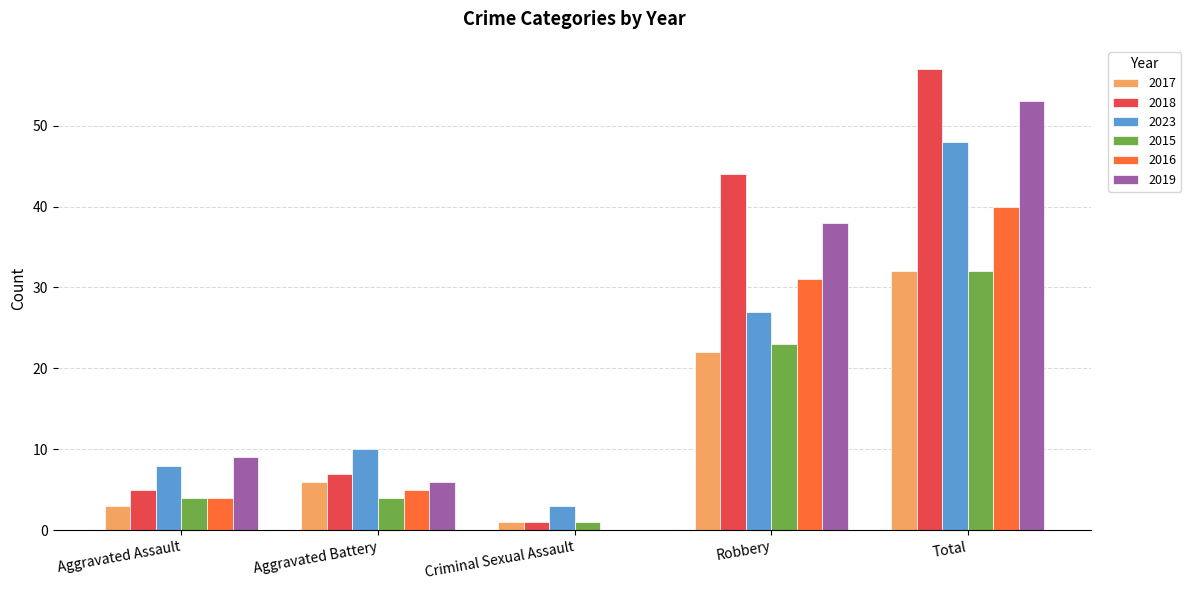

Which label corresponds to the largest value in the chart?

Total